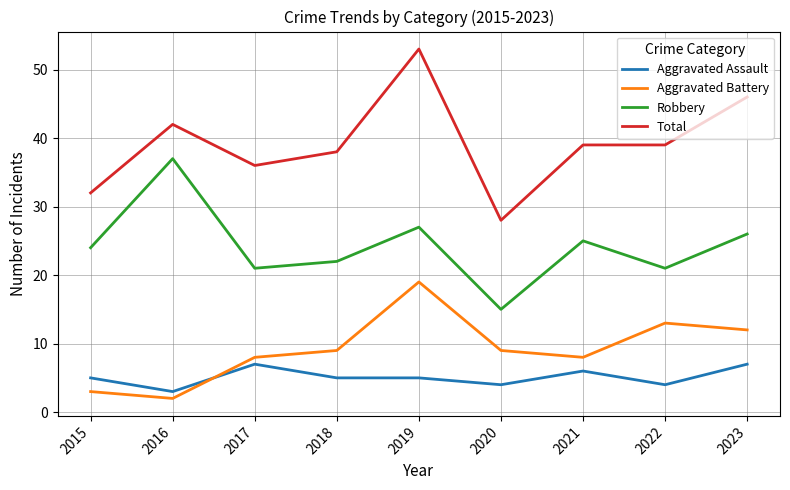

True or false: Robbery and Aggravated Battery intersect in this chart.

False